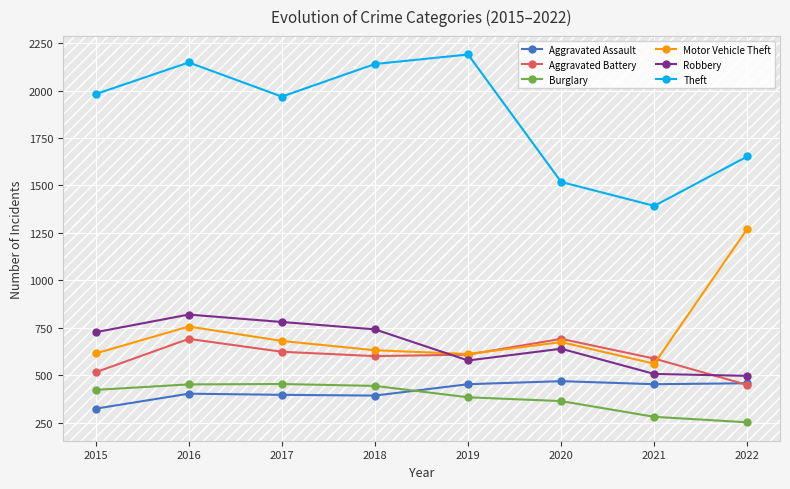

What is the minimum value shown in the chart?

251